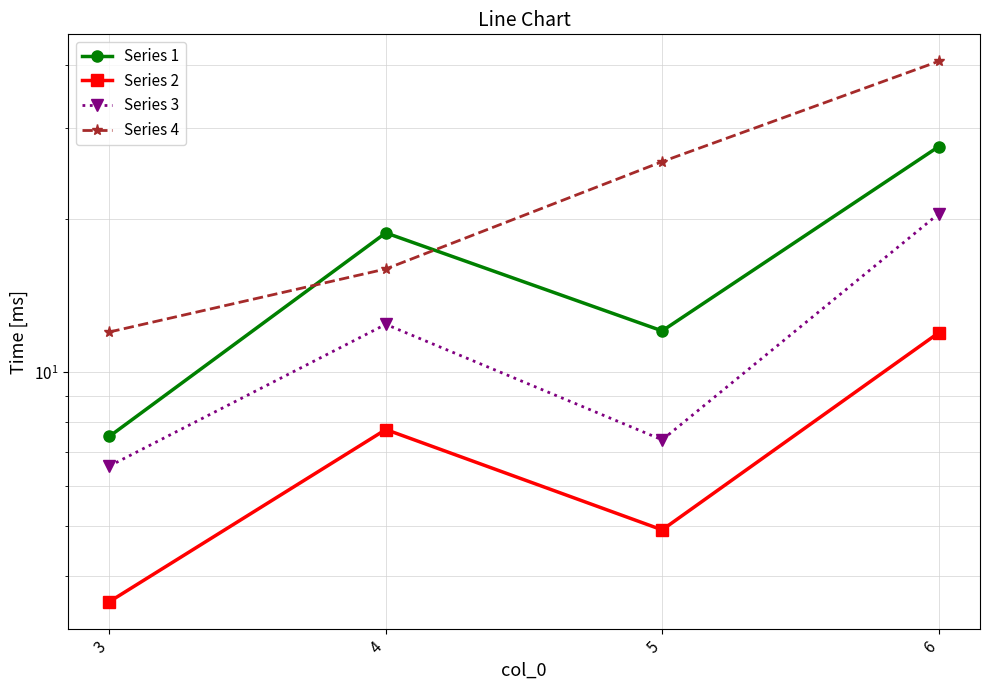

What are all the series names shown in the legend?

Series 1, Series 2, Series 3, Series 4